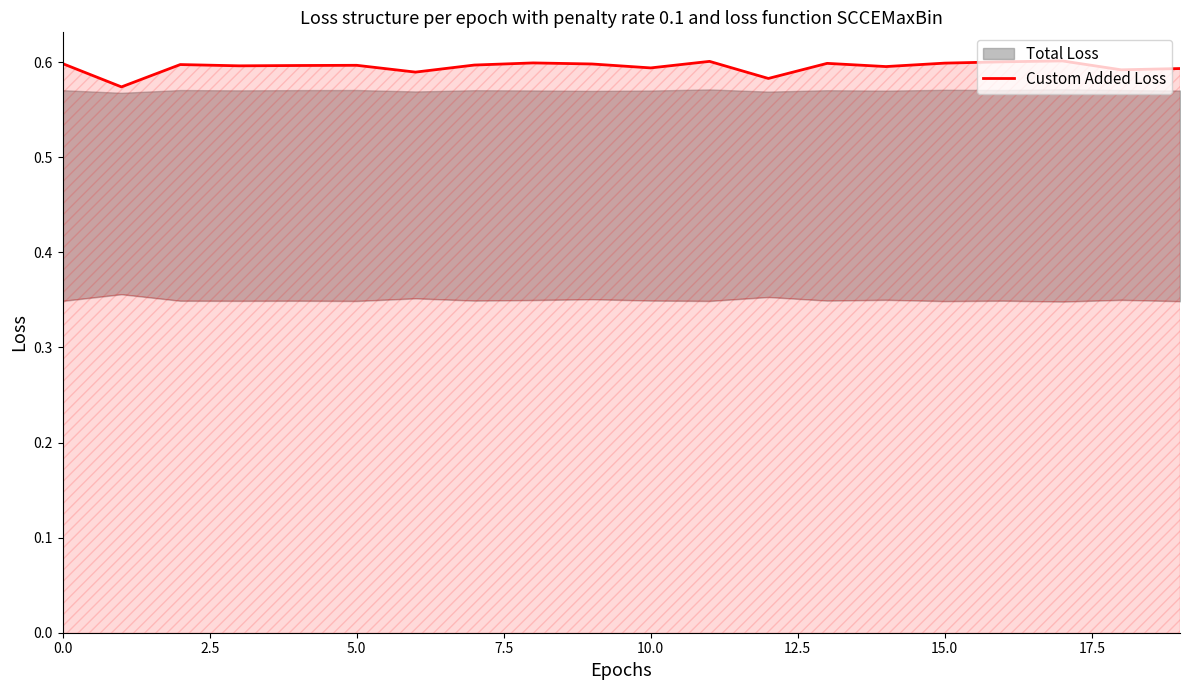

What position from the left is 5.0?

3